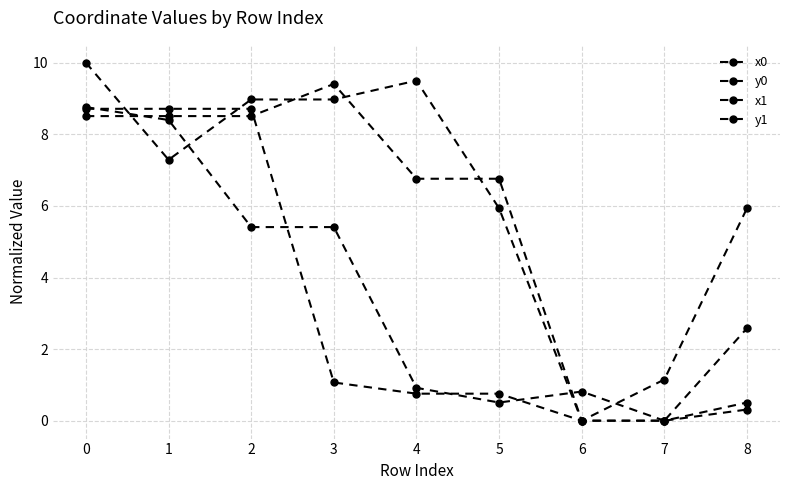

Count the number of categories in the chart.

9